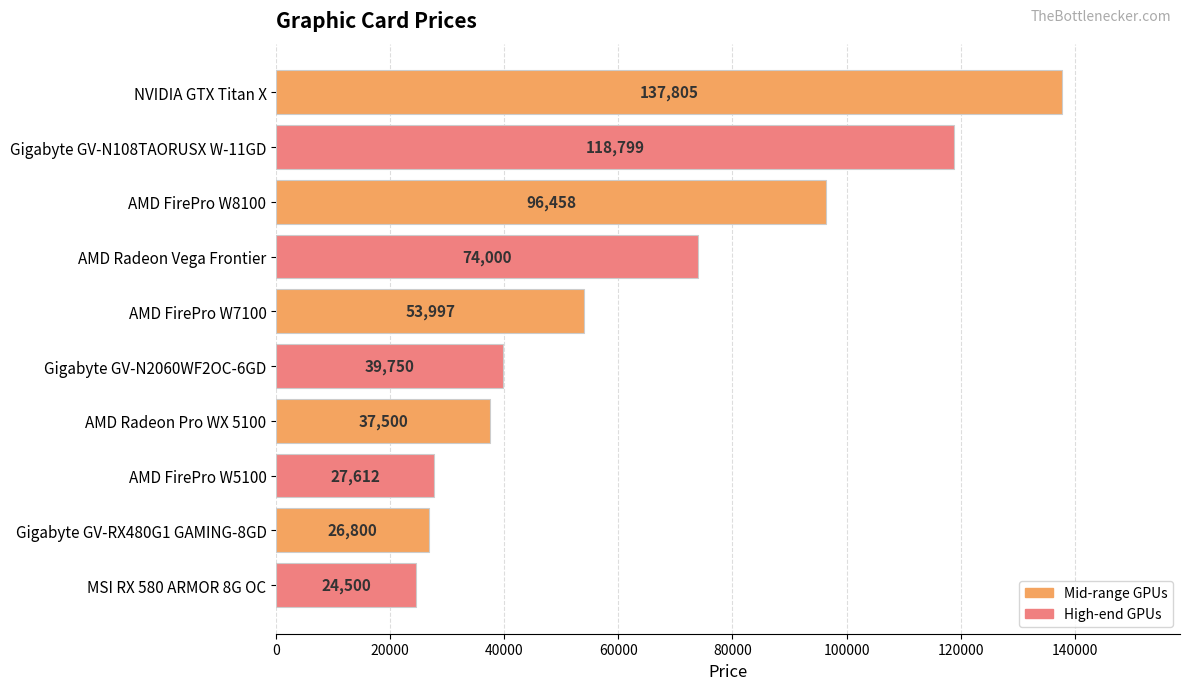

What is the average value?

63722.1